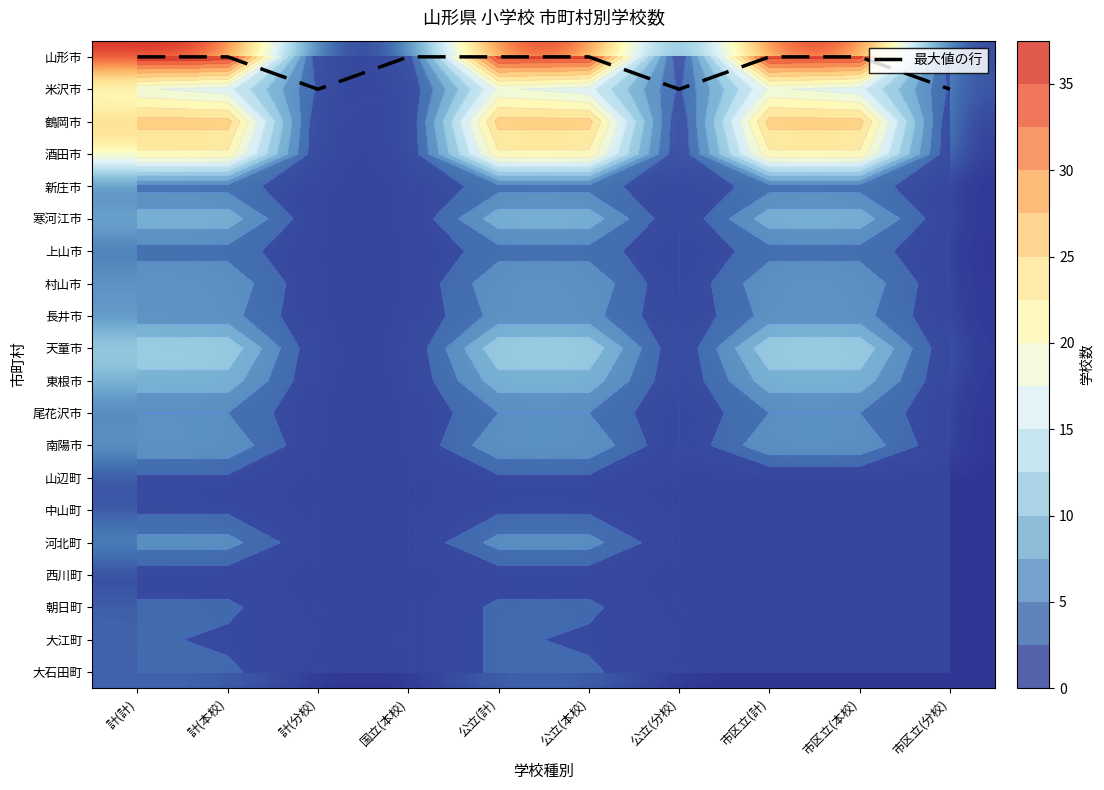

Count the 最大値の行 values in the range 0 to 1.

10